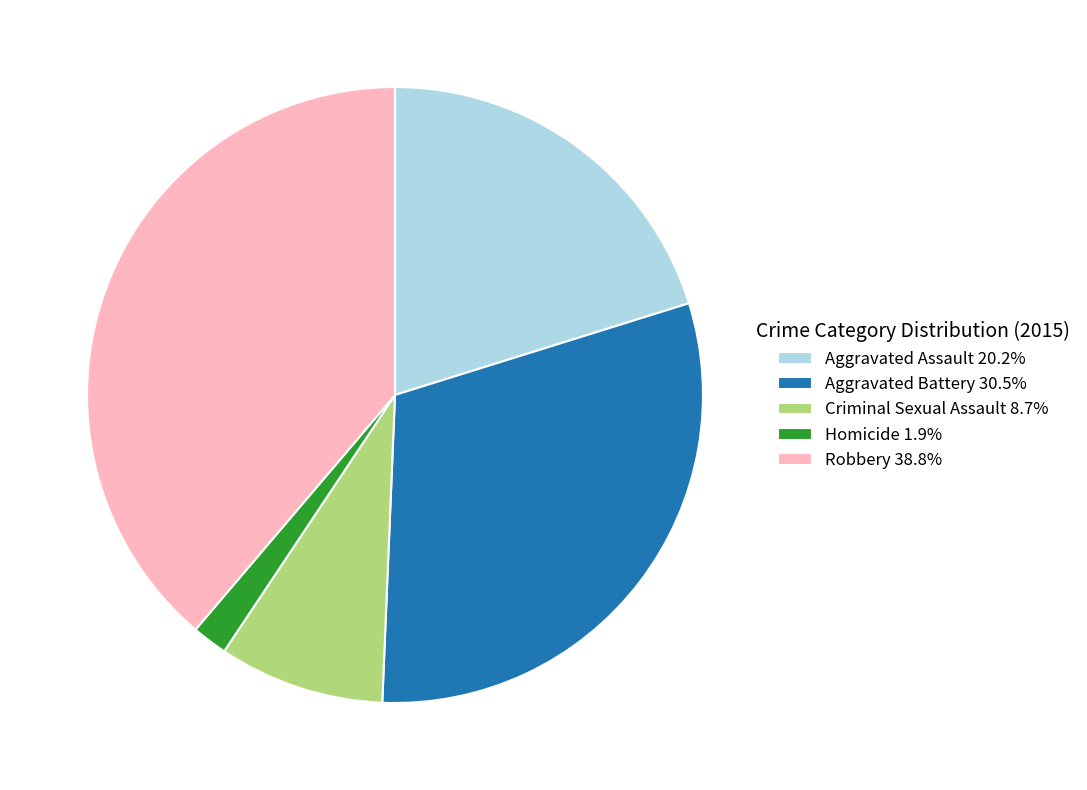

Is there any slice that represents more than half of the pie?

No